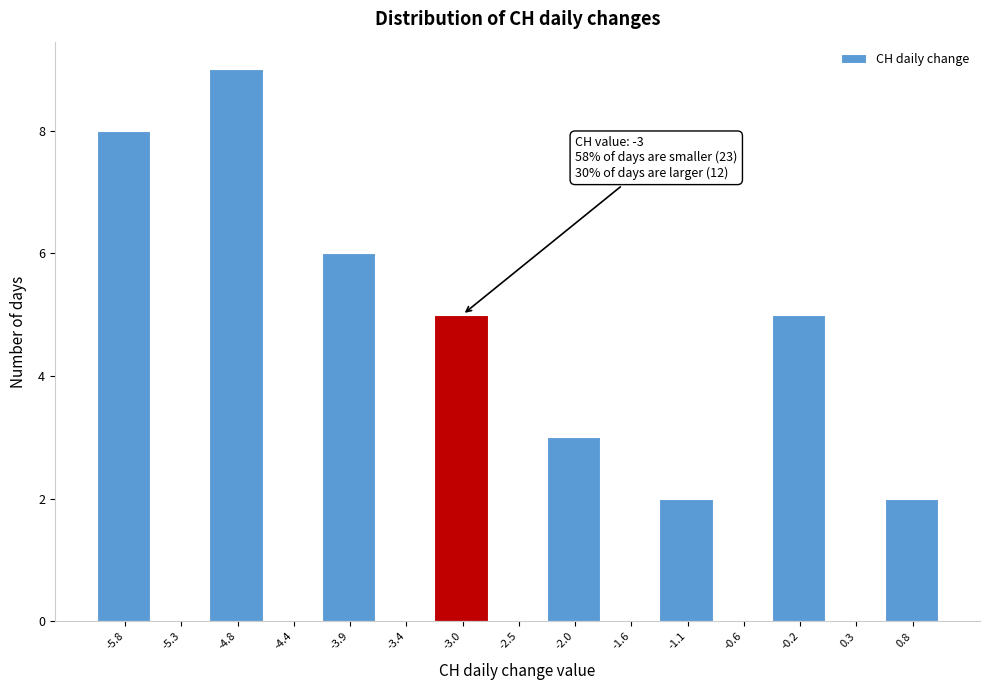

Over which range of the x-axis is the bar tallest?

-5.05 to -4.60